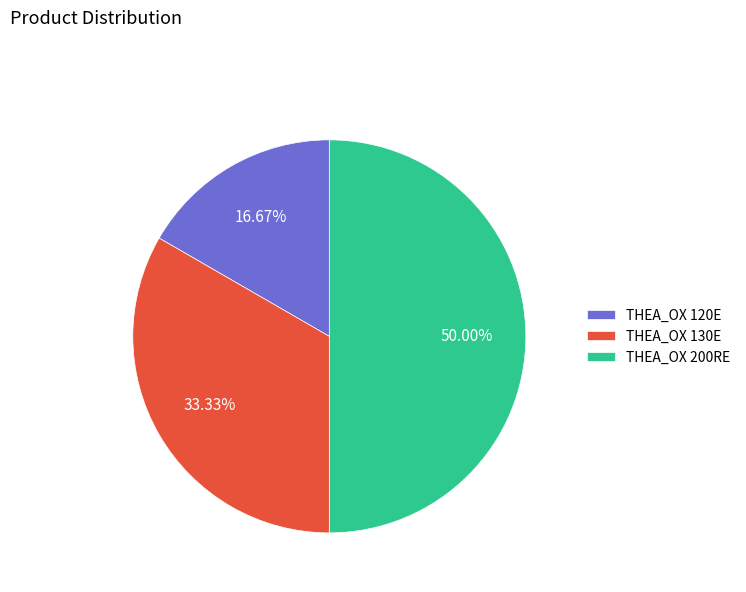

Rank the categories by value from lowest to highest.

THEA_OX 120E, THEA_OX 130E, THEA_OX 200RE